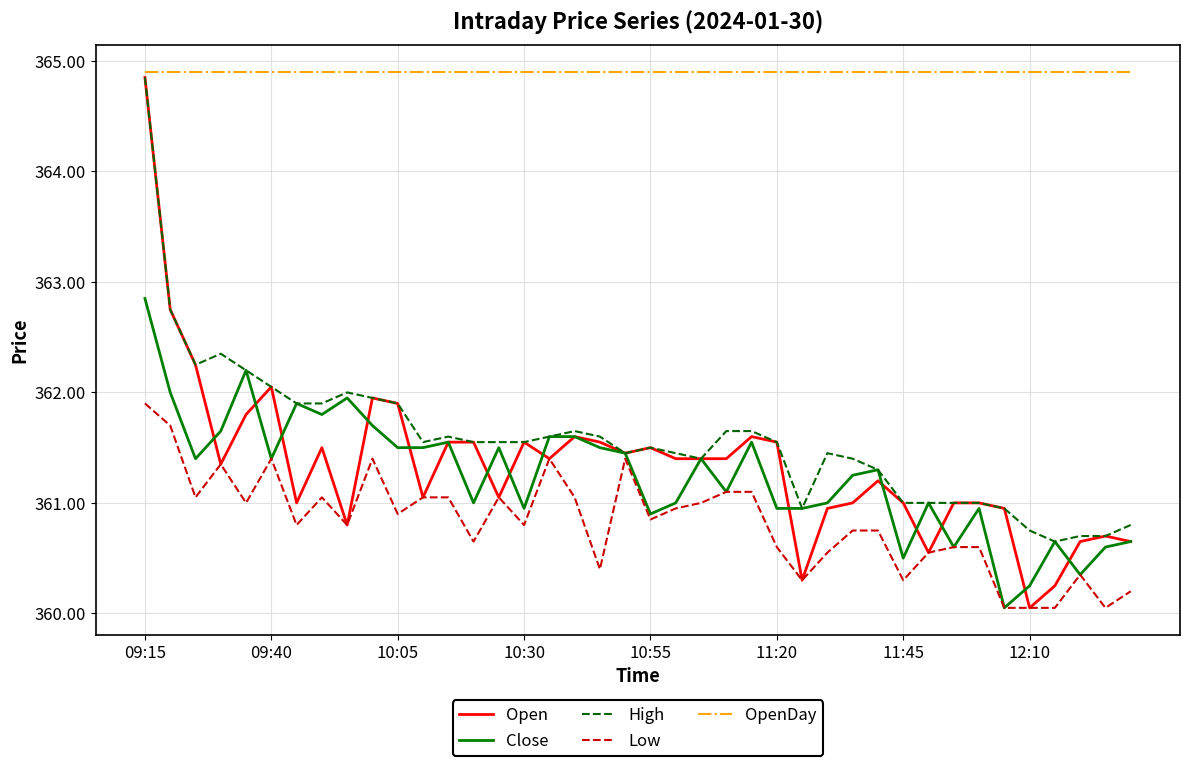

What is the minimum value for Low?

360.1